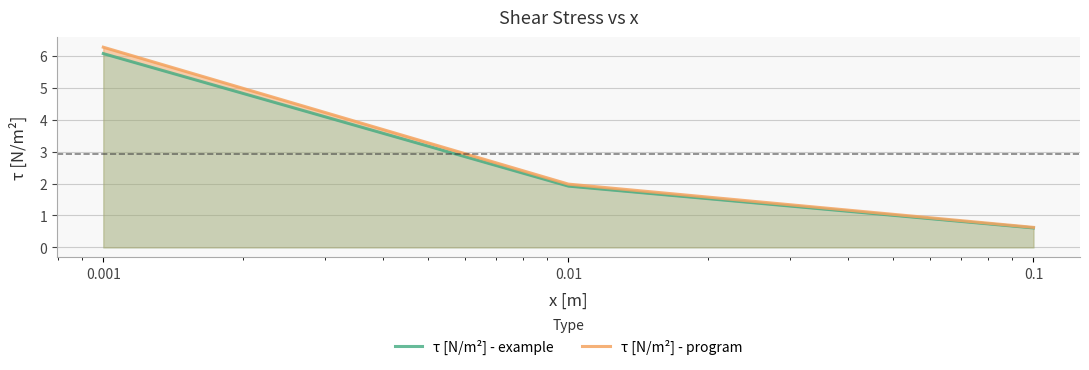

Reading left to right, transcribe all the data shown in this chart.

τ [N/m²] - example: 0.001=6.1	0.01=1.9	0.1=0.6
τ [N/m²] - program: 0.001=6.3	0.01=2.0	0.1=0.6